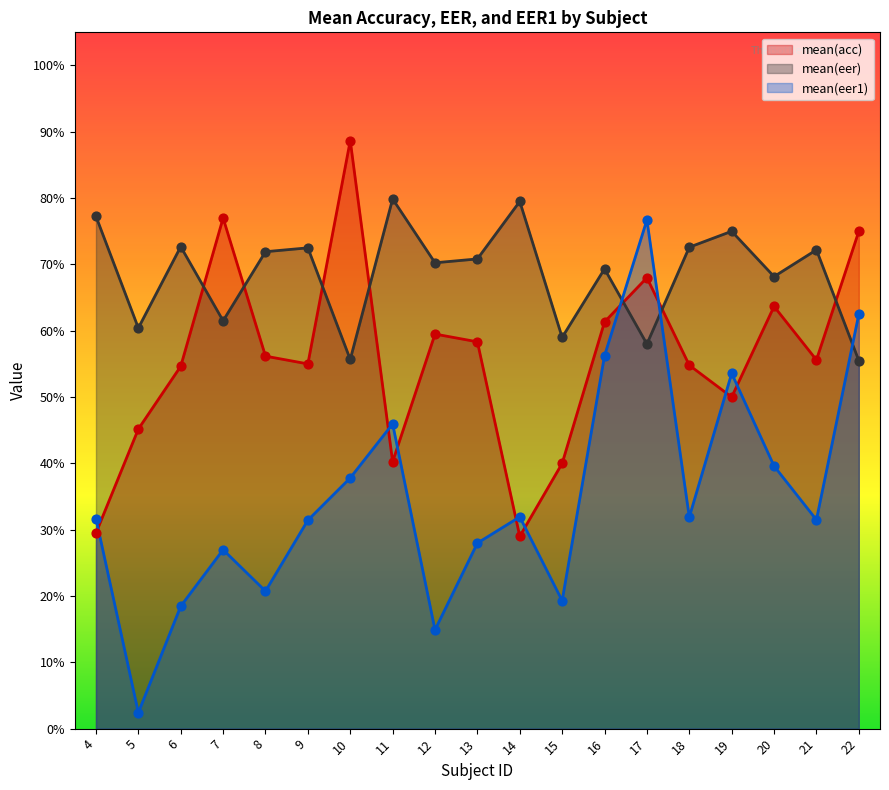

Which series reaches the minimum Y coordinate?

mean(eer1)